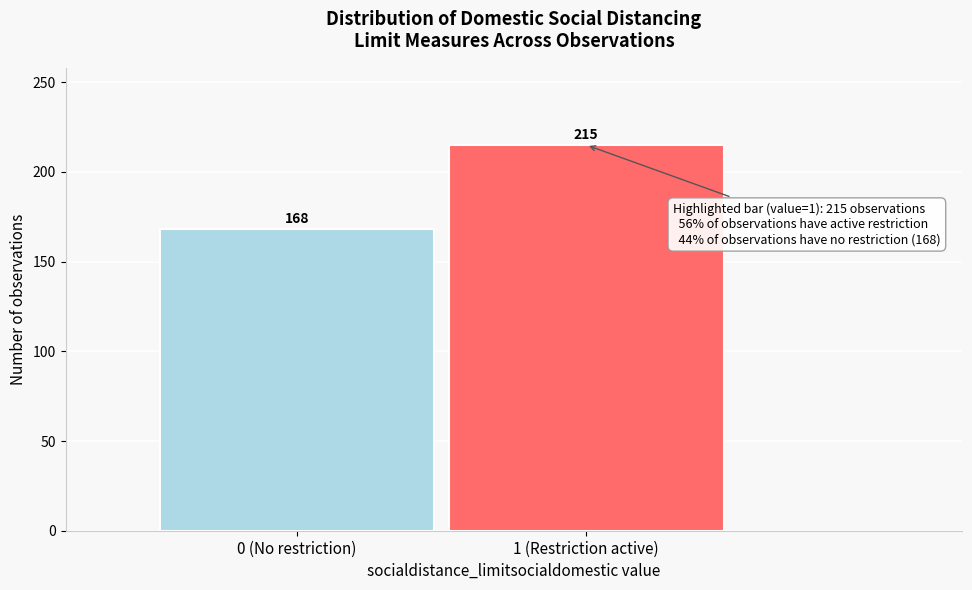

Reading left to right, transcribe all the data shown in this chart.

168	215